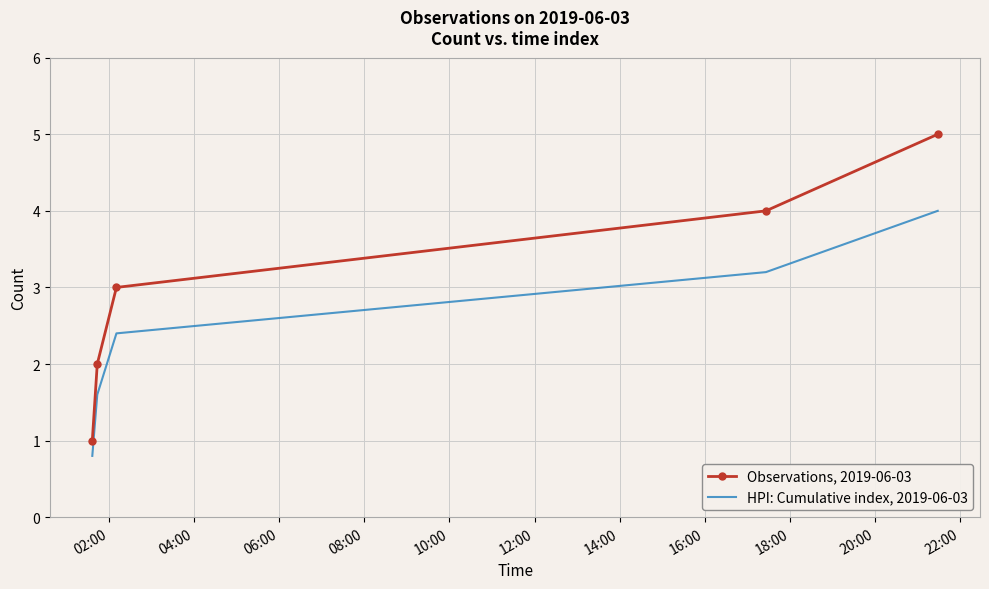

Reading left to right, extract all data points from this chart.

Observations, 2019-06-03: 1.0	2.0	3.0	4.0	5.0
HPI: Cumulative index, 2019-06-03: 0.8	1.6	2.4	3.2	4.0